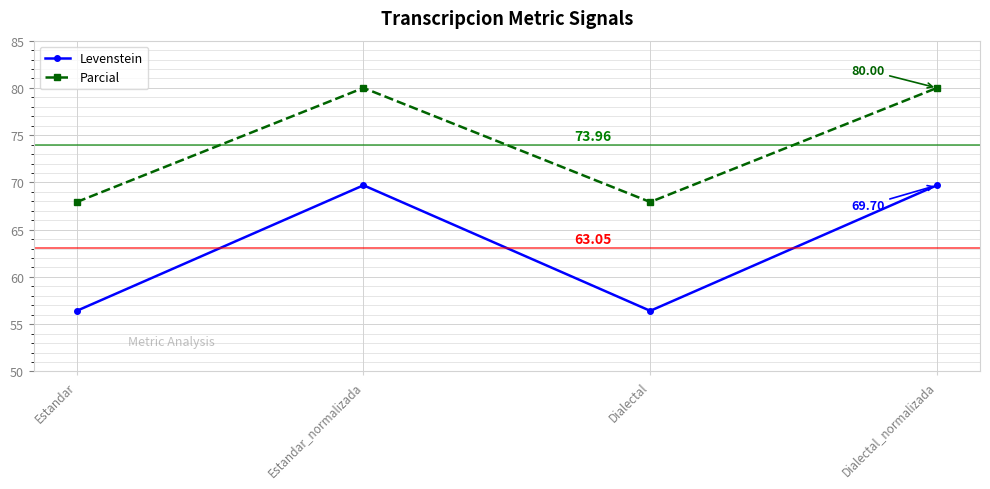

Rank the series by their maximum value, from lowest to highest.

Levenstein, Parcial